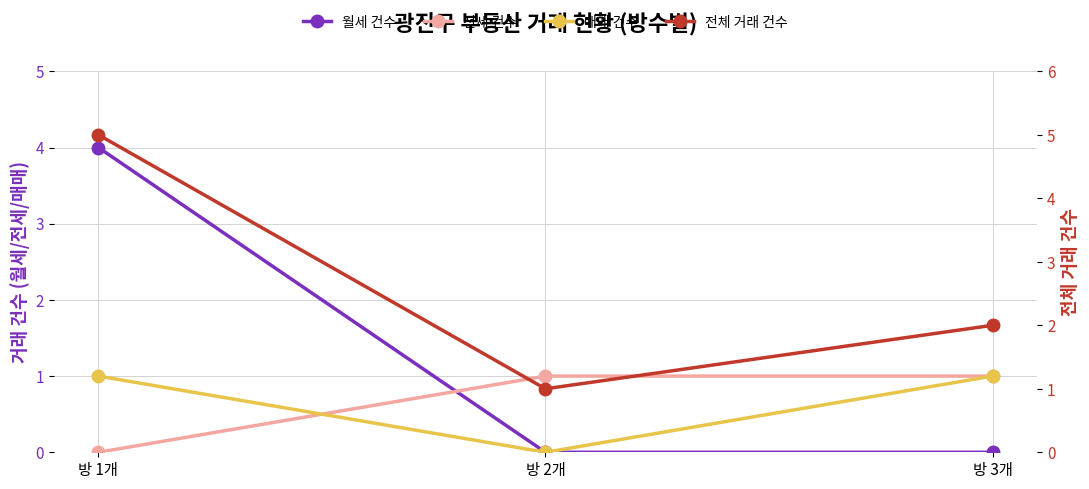

The value of 월세 건수 at 방 2개 is 0. True or false?

True